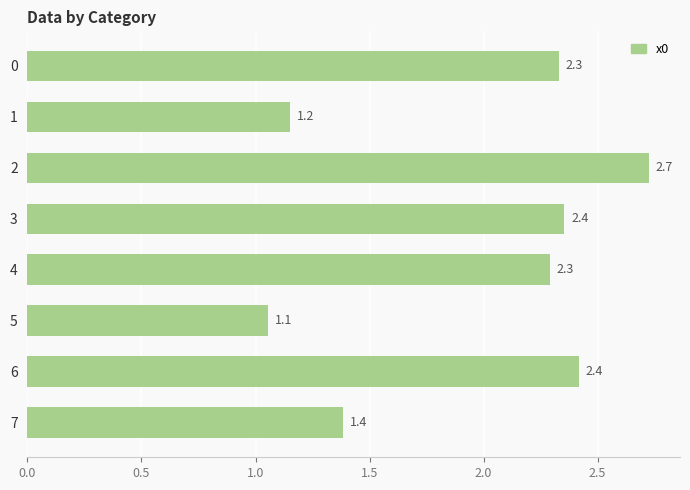

Reading bottom to top, transcribe all the data shown in this chart.

1.4	2.4	1.1	2.3	2.4	2.7	1.2	2.3